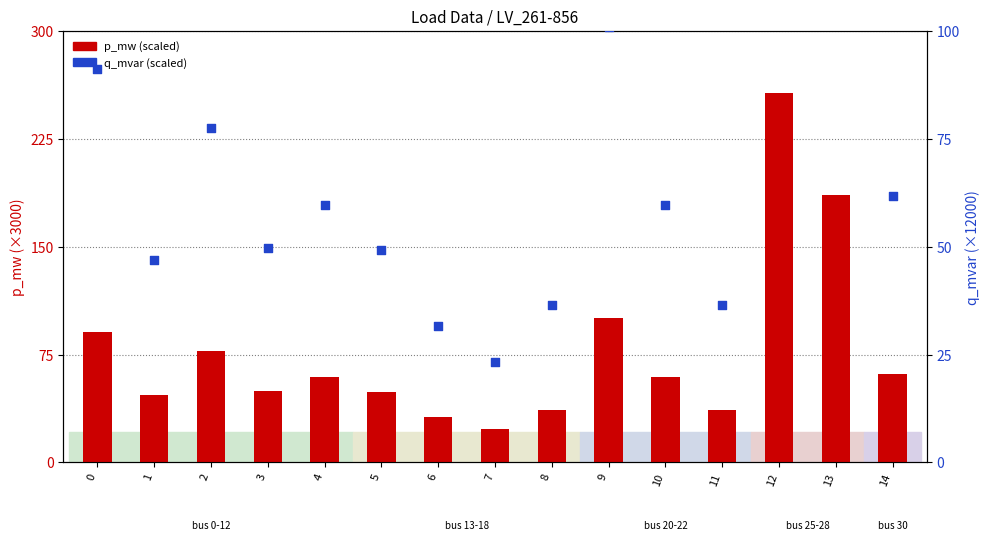

What is the total value across all series at 1?

93.5